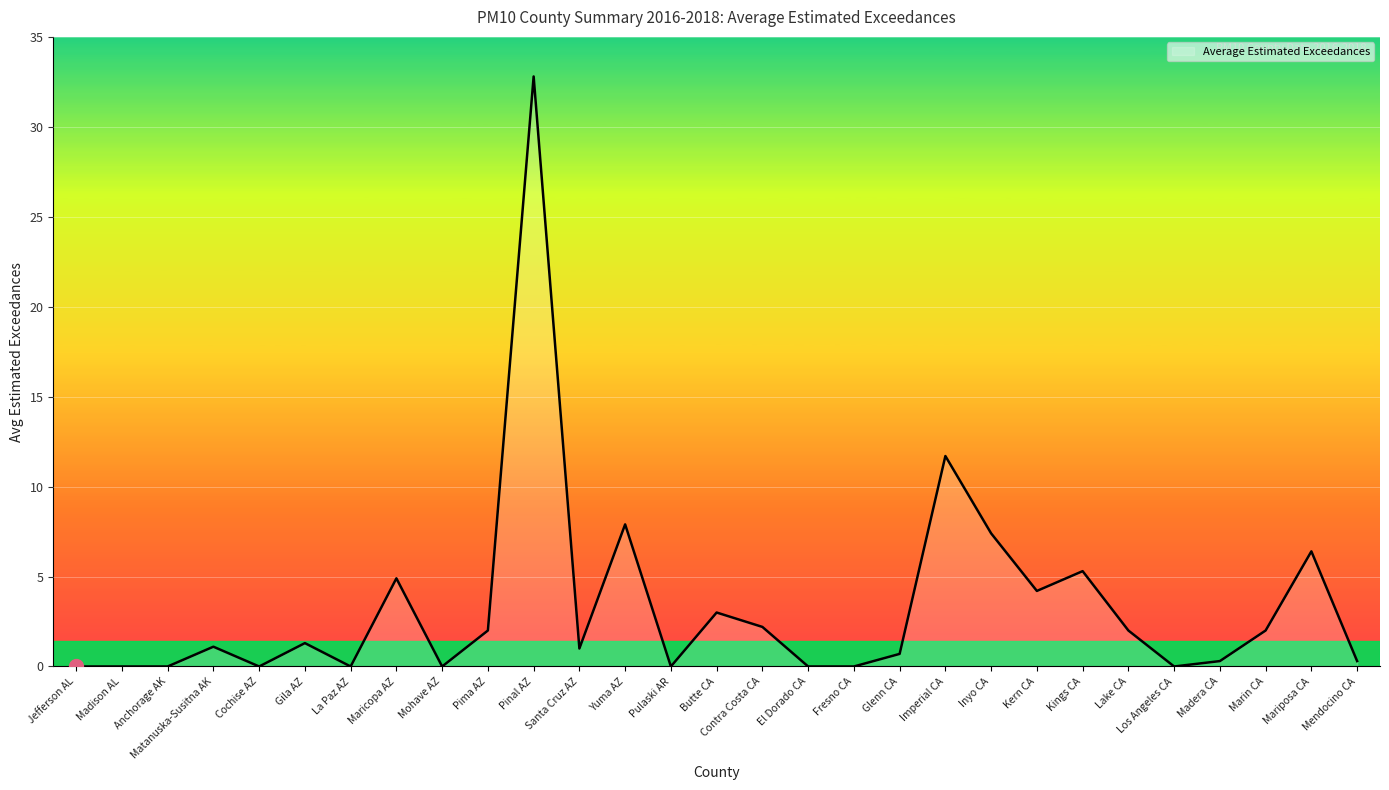

What is the difference between the second highest and second lowest values?

11.7